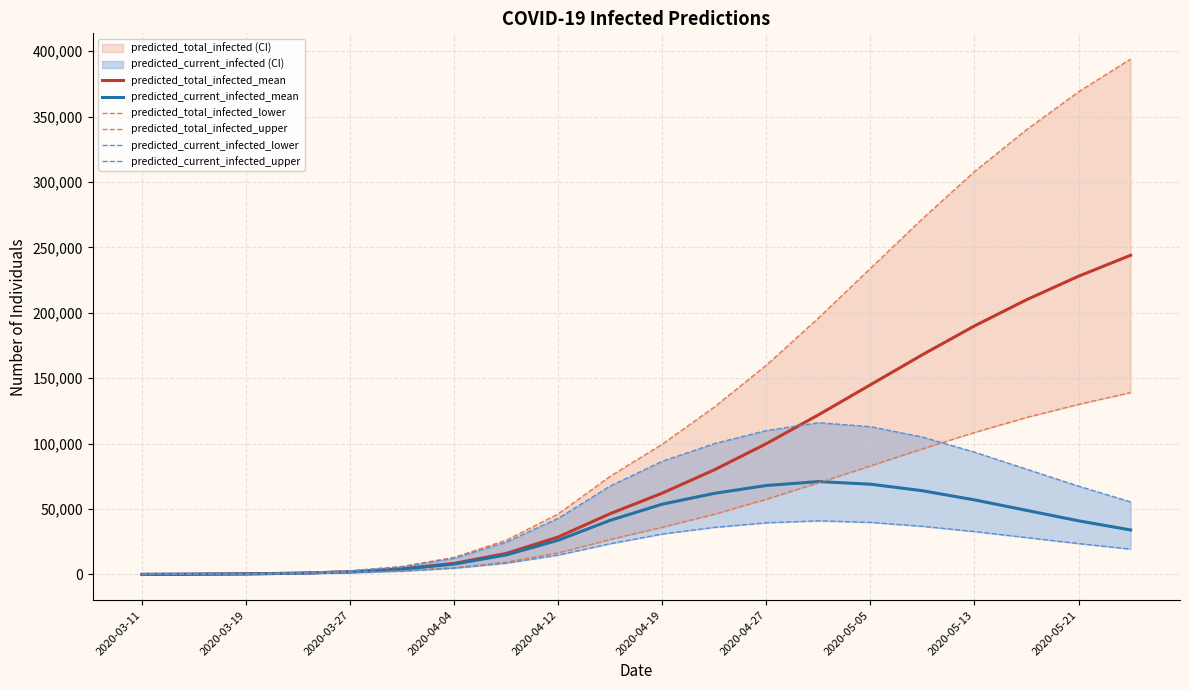

What is the maximum value for predicted_total_infected_mean?

244000